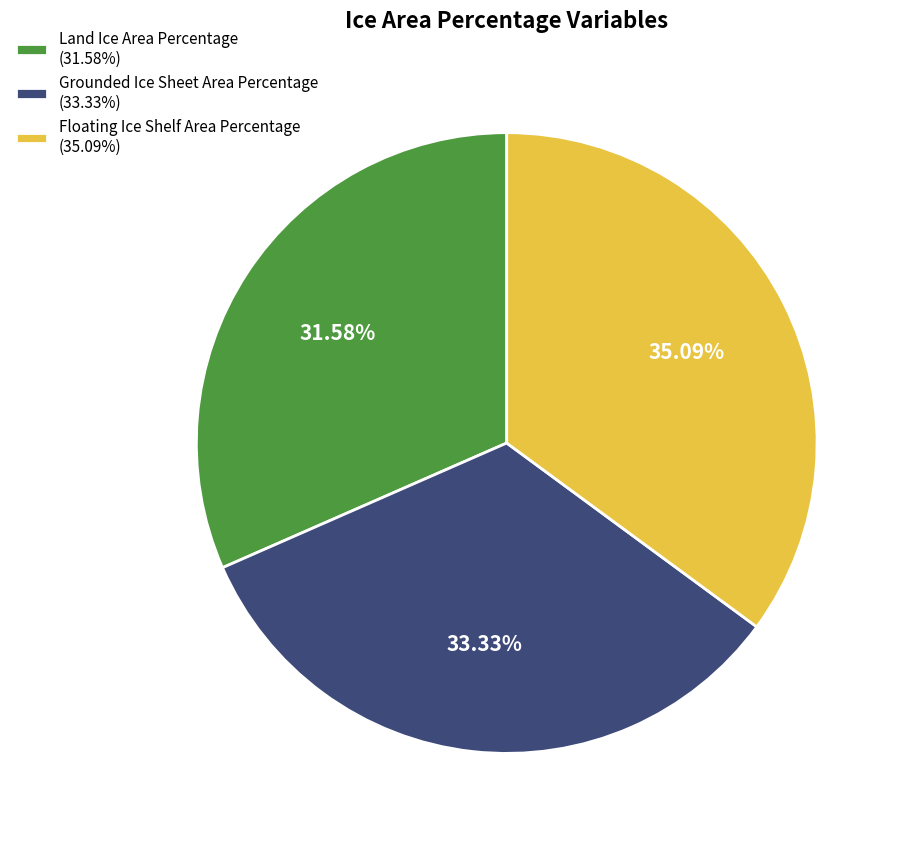

Approximately how many times larger is the value at Land Ice Area Percentage compared to Grounded Ice Sheet Area Percentage?

0.9